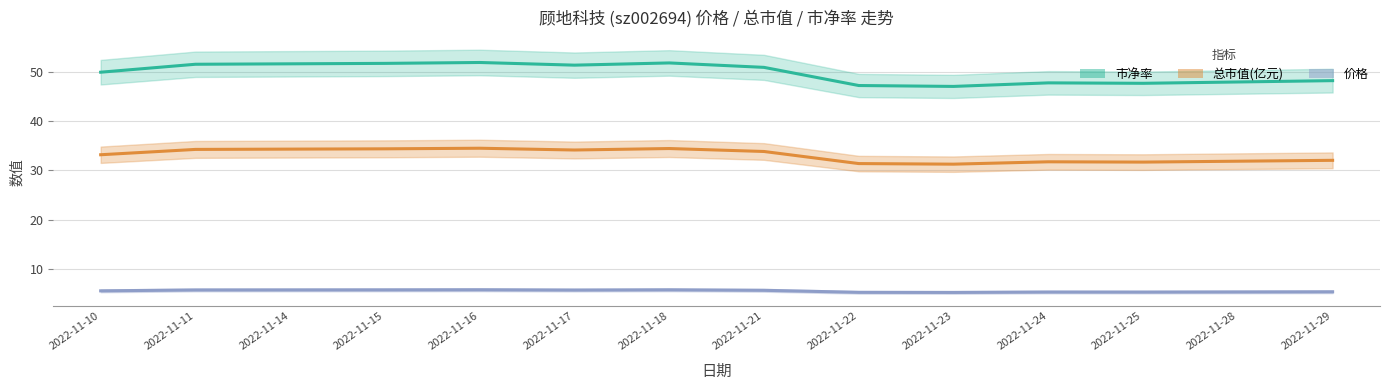

What are all the series names shown in the legend?

市净率, 总市值(亿元), 价格